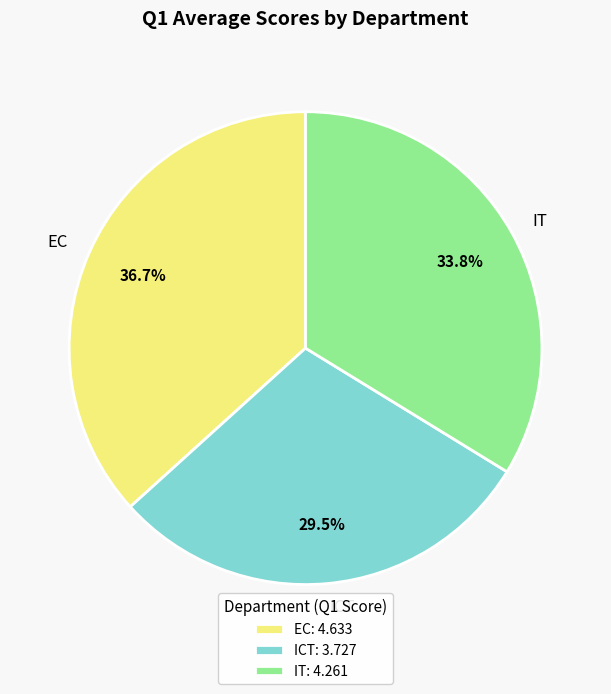

Is it true that EC is 37% of the pie?

True